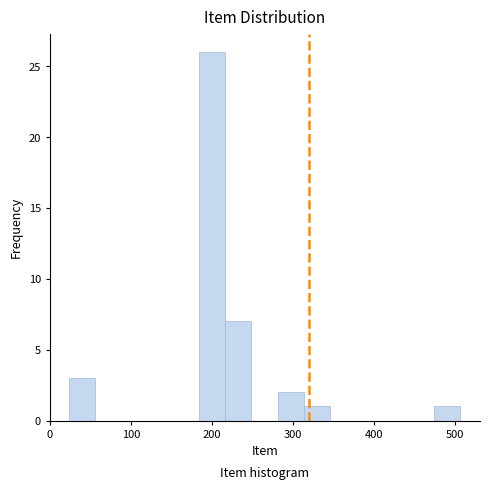

Around what value on the x-axis is the tallest bar? Give the approximate position of its centre, as read against the axis.

200